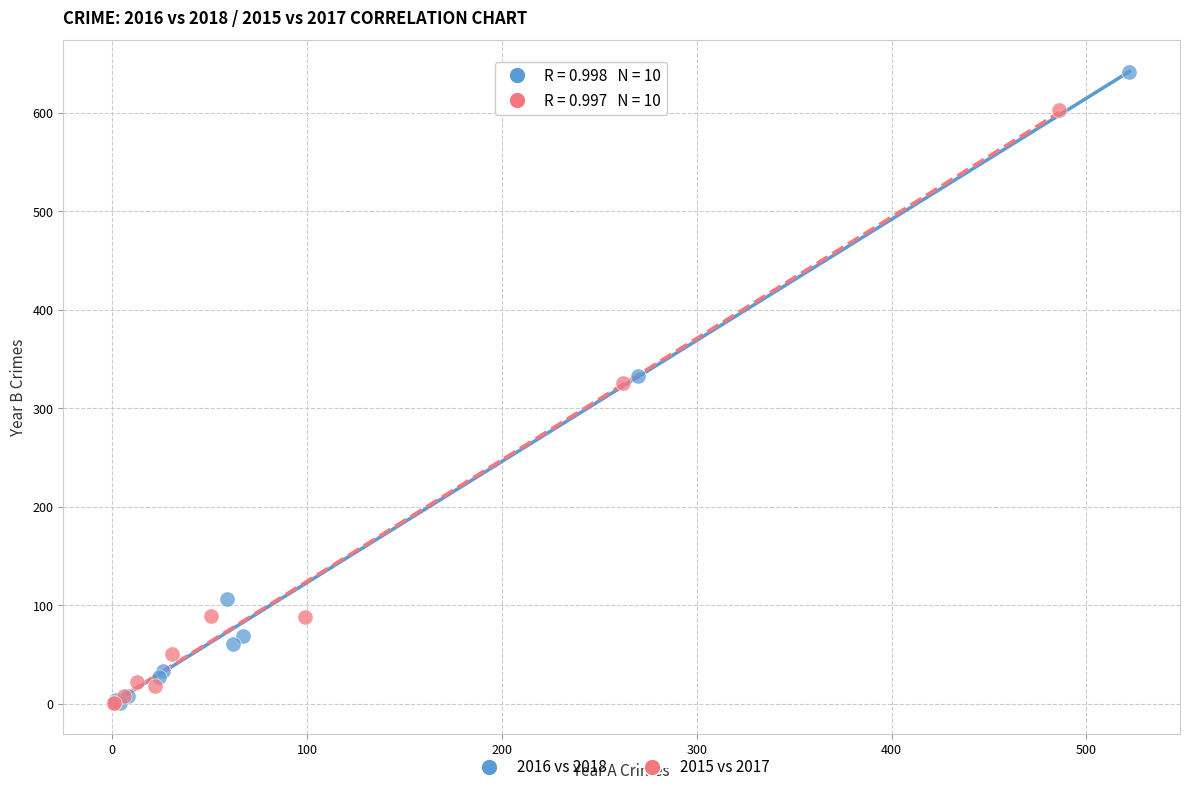

Which series reaches the maximum Y coordinate?

2016 vs 2018